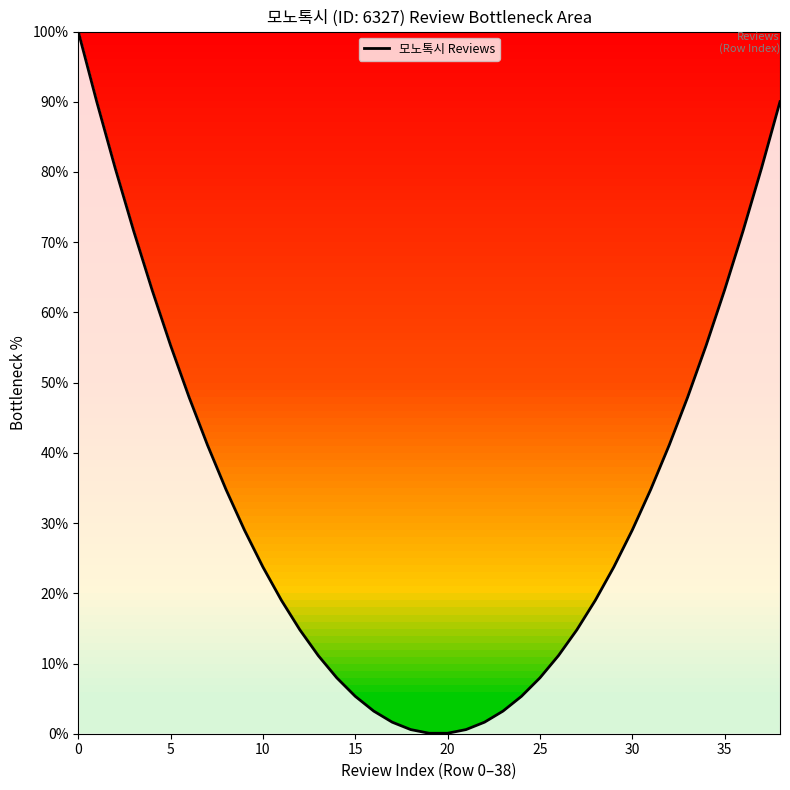

What is the maximum value shown in the chart?

100.0